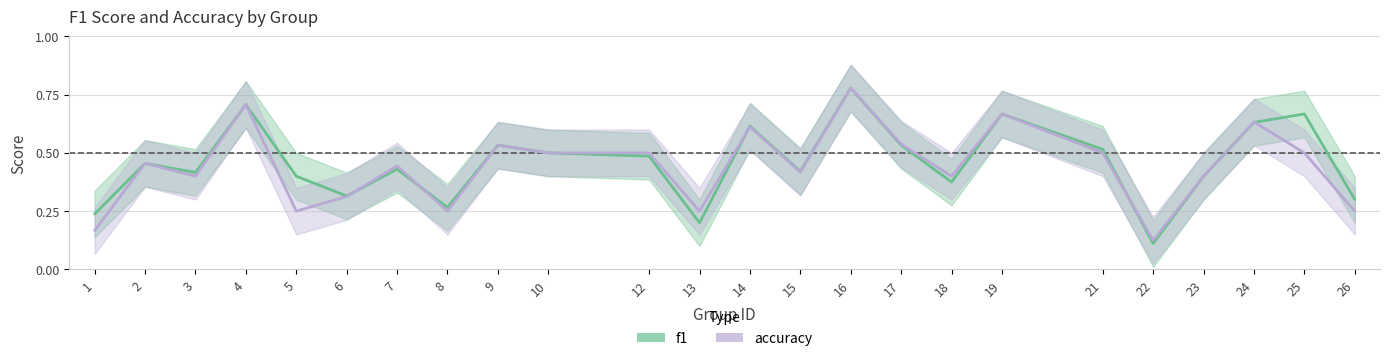

What is the value of the accuracy point at the 19th from the left?

0.5